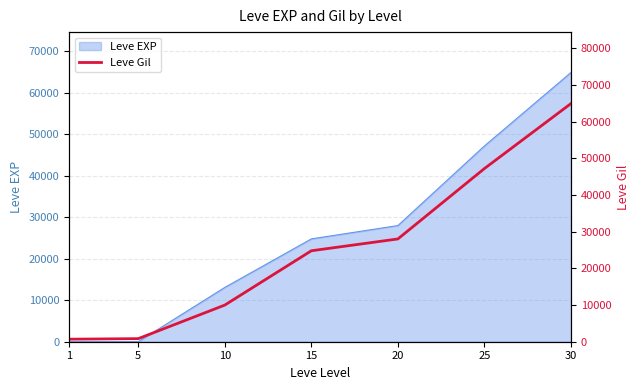

What is the value of the 1st point from the left?

690